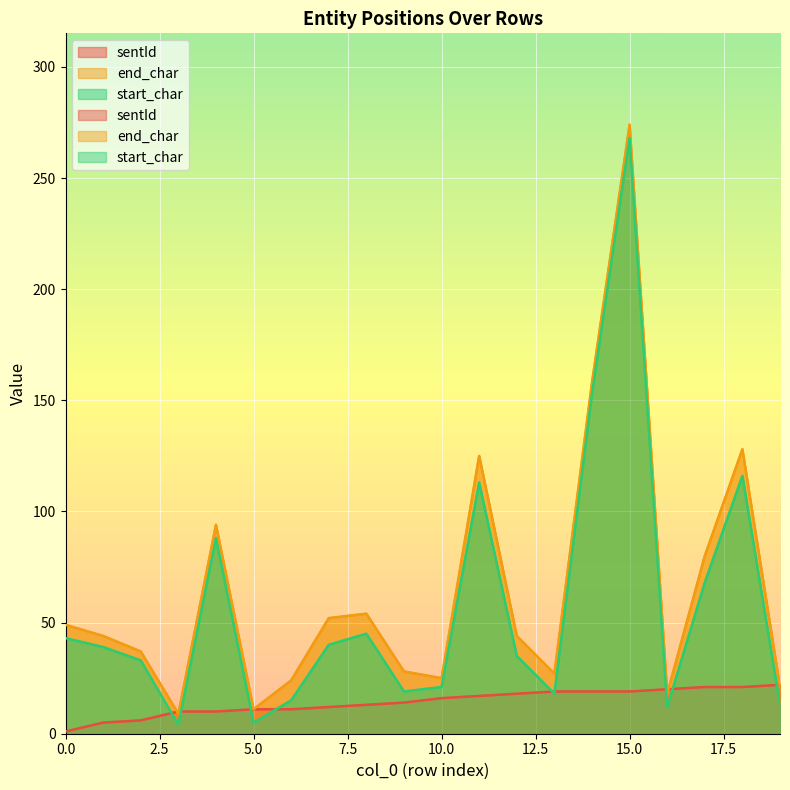

How many series are shown in this chart?

3